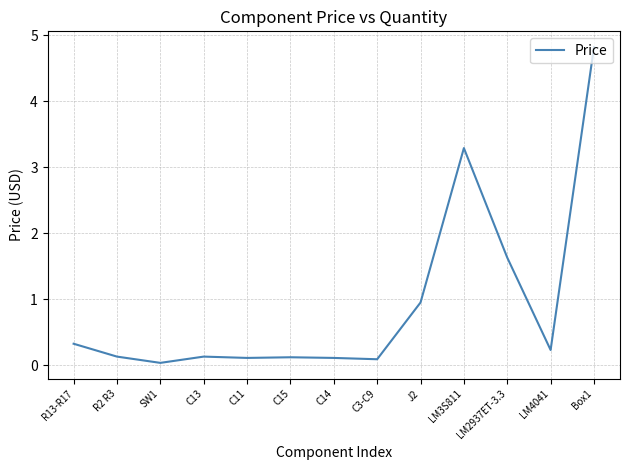

What position from the left is LM2937ET-3.3?

11